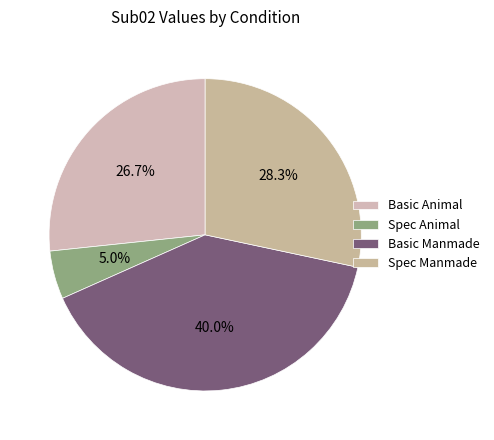

How many segments does this pie chart have?

4